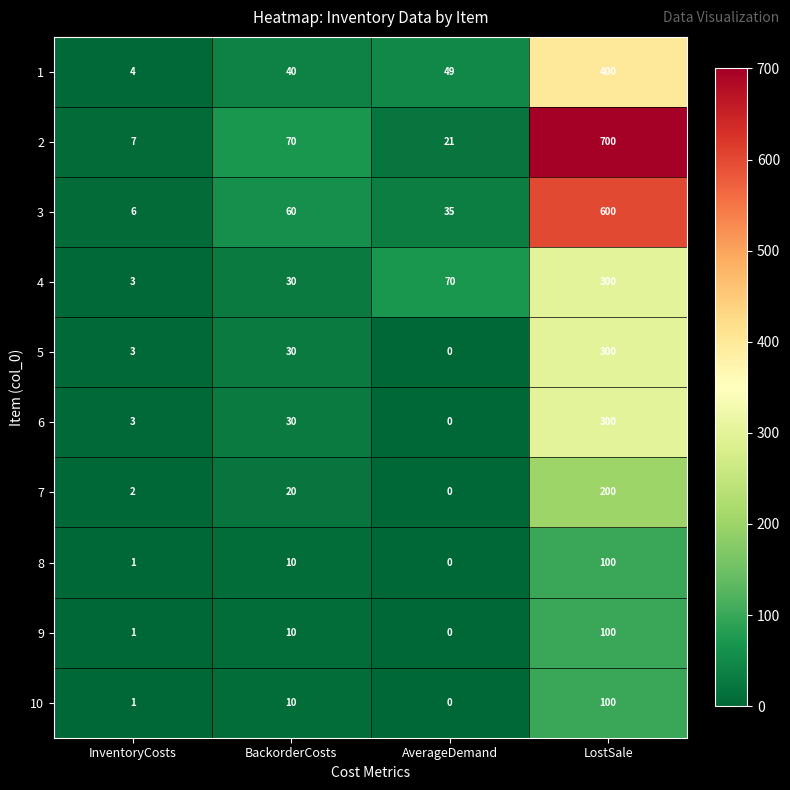

Which series has the widest spread of values?

2